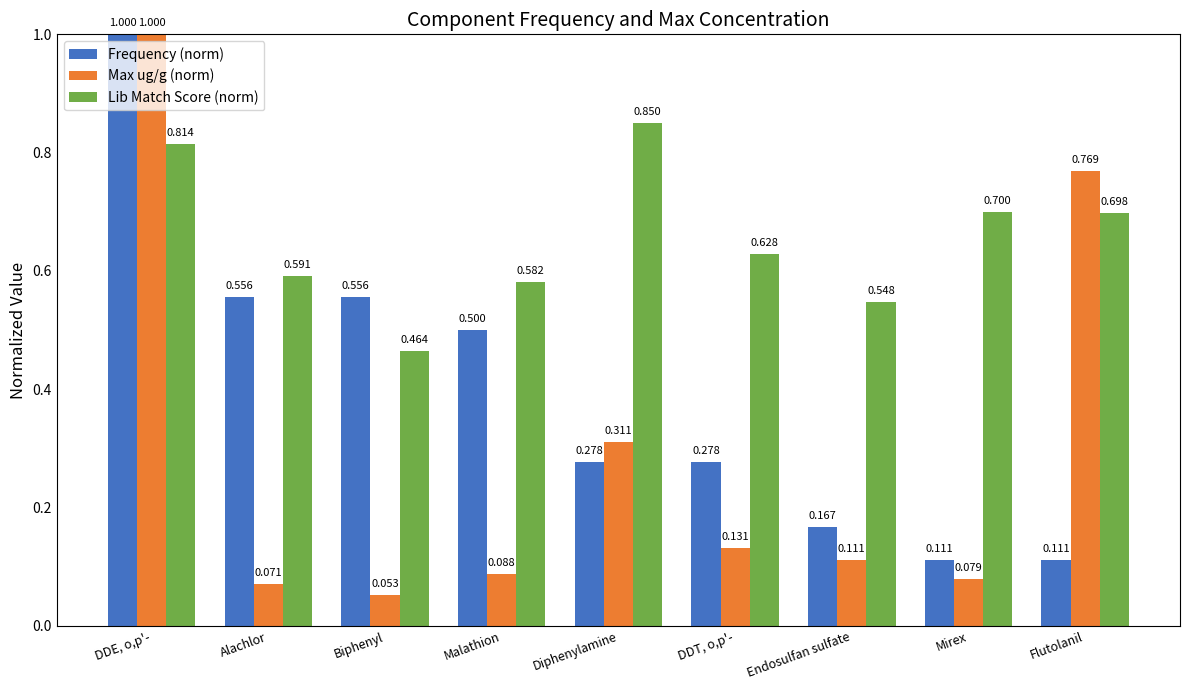

Is the value of Max ug/g (norm) at Biphenyl greater than the value of Frequency (norm) at Biphenyl?

No